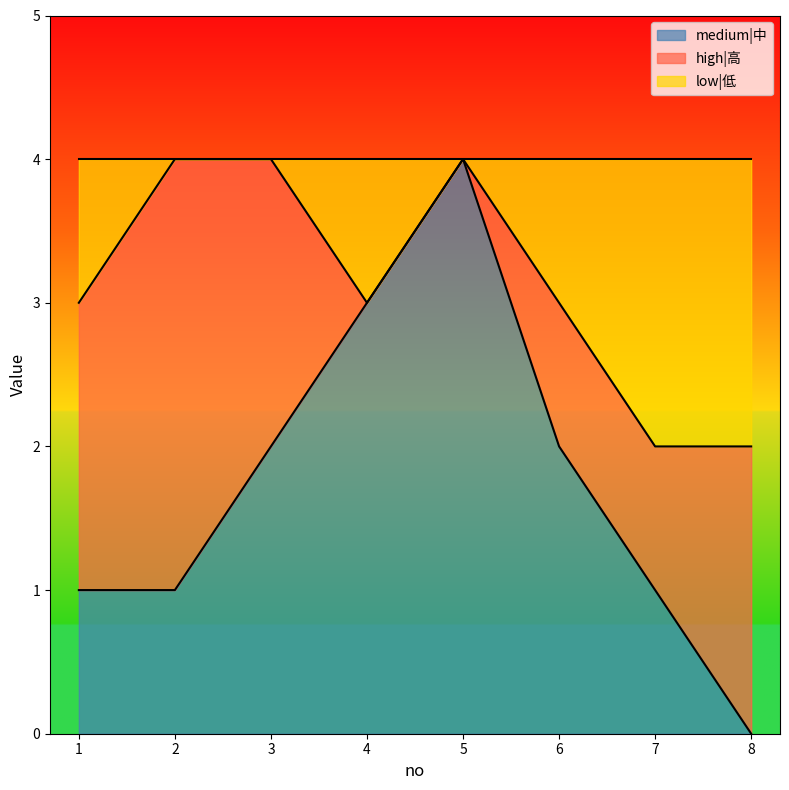

At how many categories does at least one series exceed 3?

3